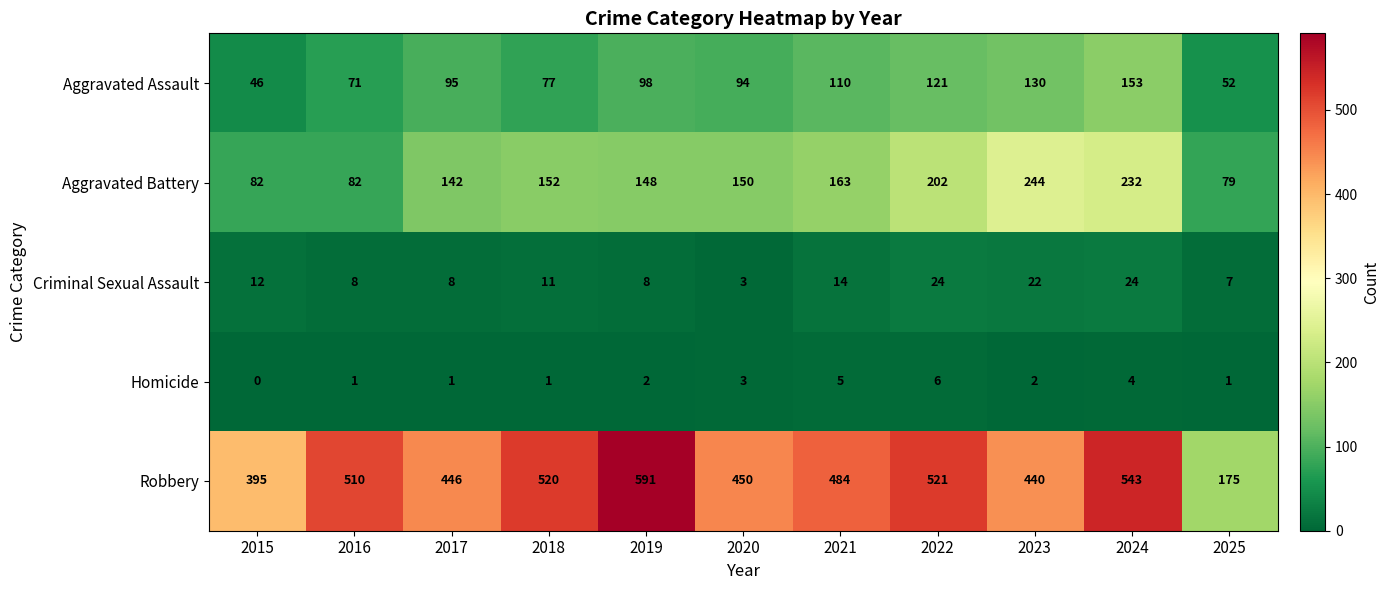

How many data points does each series have?

11